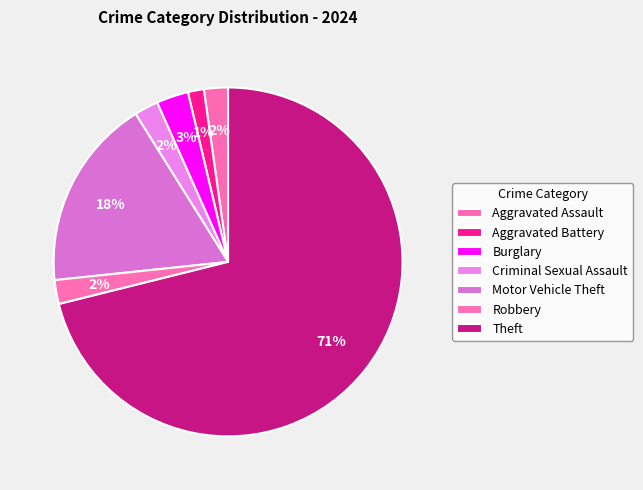

To the nearest percent, what is the average slice percentage?

14%